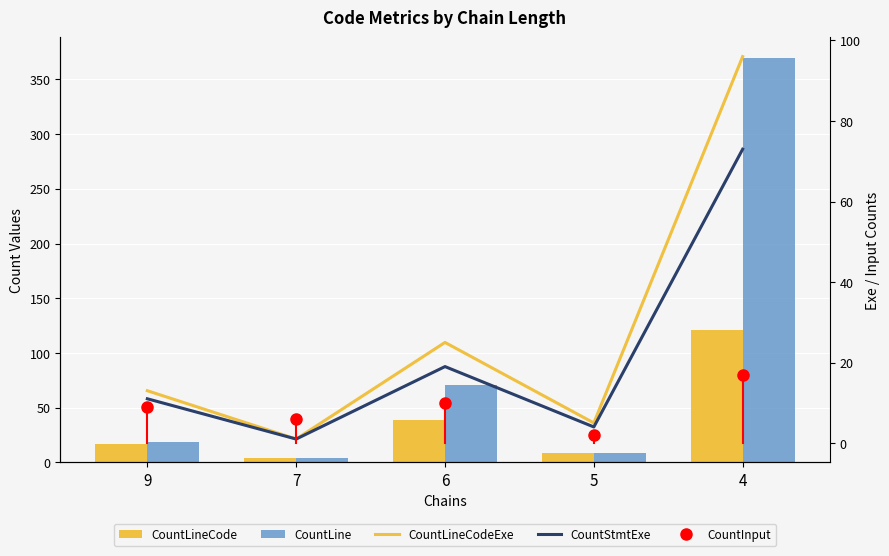

The CountLineCodeExe series shows 8 at 5. True or false?

False